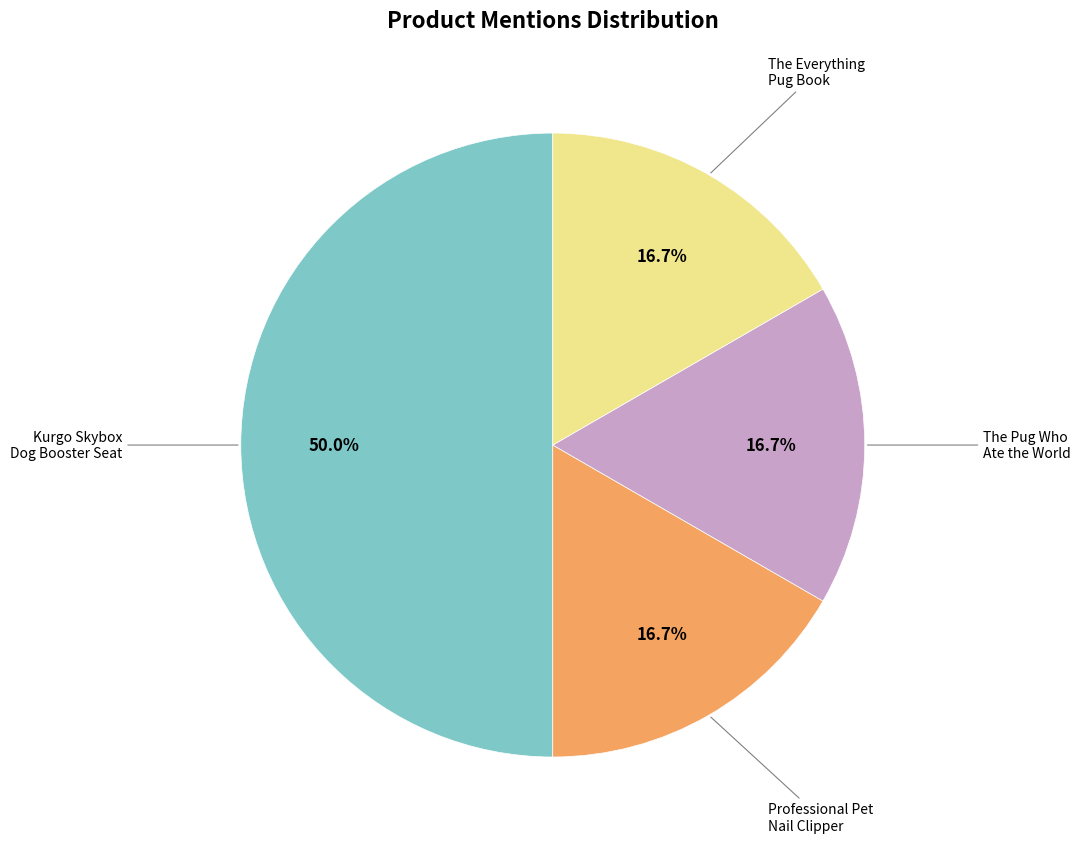

Does any single category account for the majority?

No